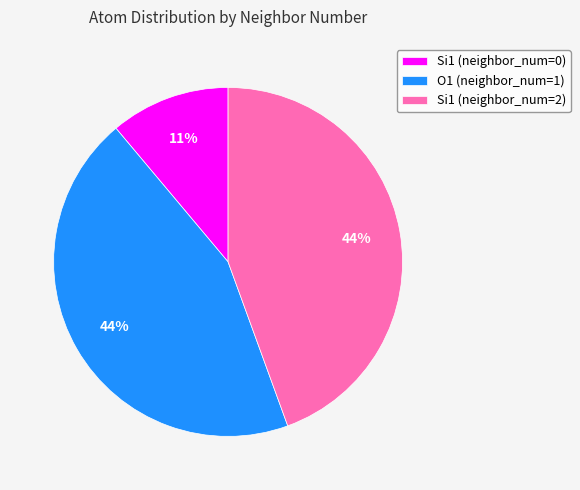

Between Si1 (neighbor_num=0) and Si1 (neighbor_num=2), which is larger?

Si1 (neighbor_num=2)